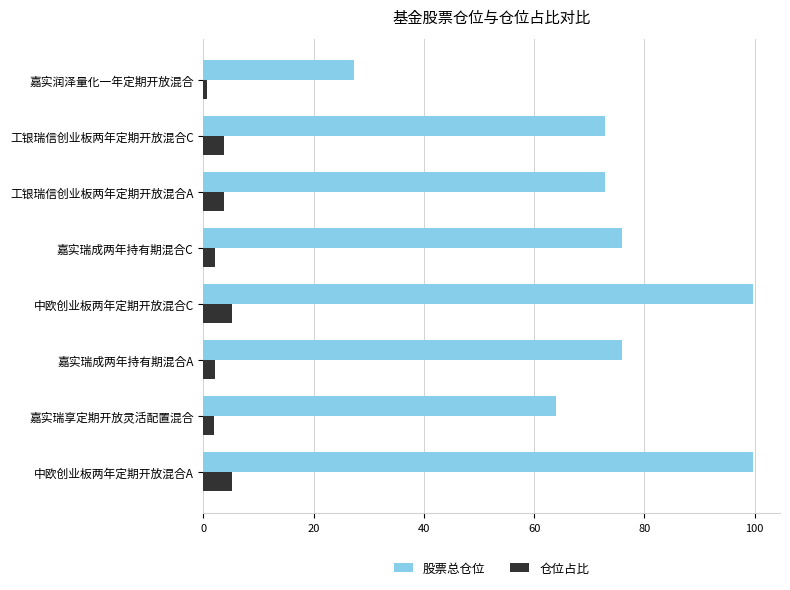

How many distinct data groups are displayed?

2